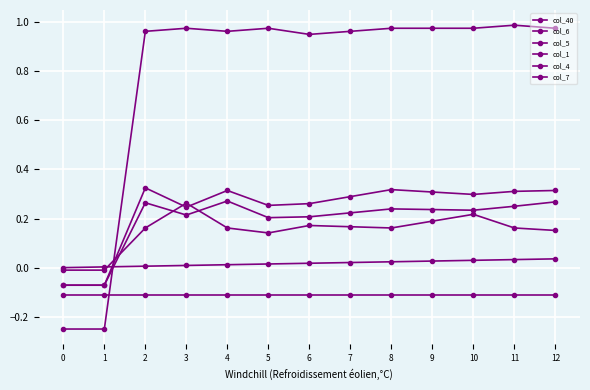

What is the value of the col_1 point at the 13th from the left?

1.0